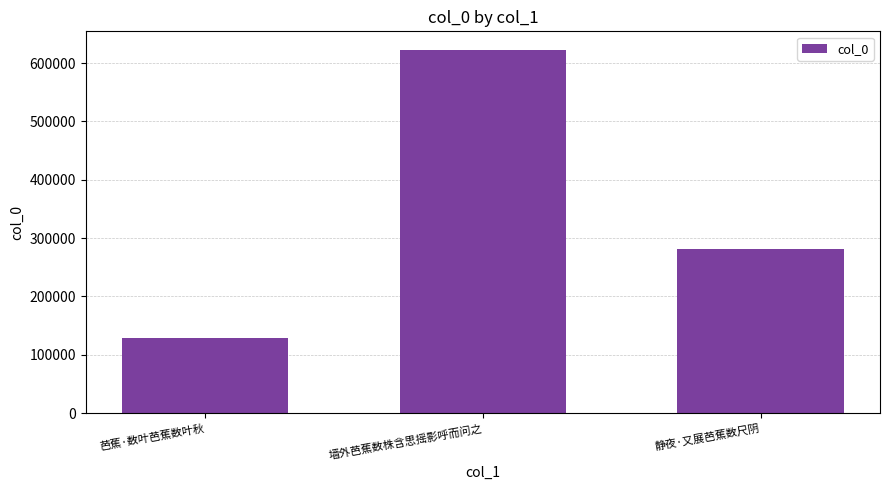

At which label is the value closest to 376204?

静夜·又展芭蕉数尺阴